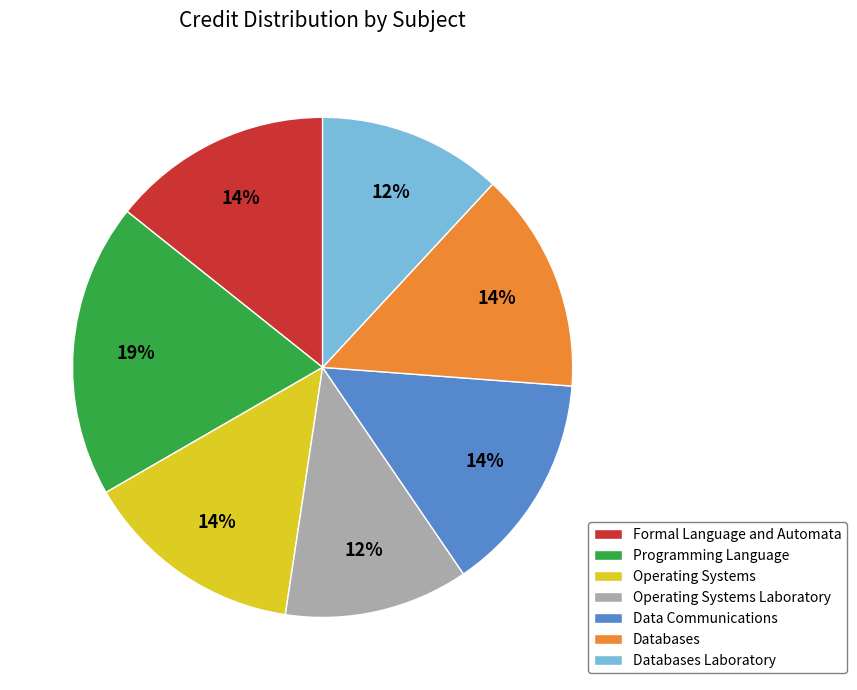

To the nearest percent, what is the difference between the largest and smallest slice percentages?

7%